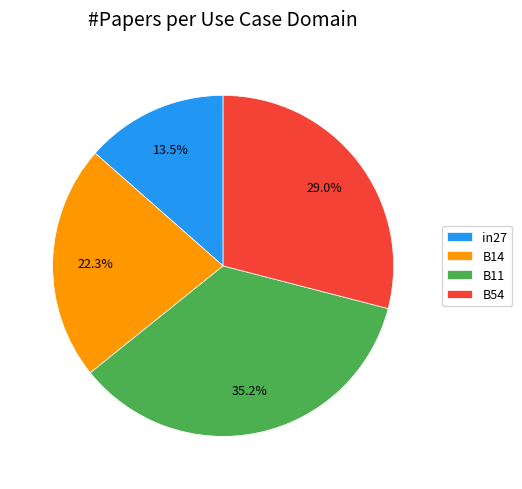

The B11 slice represents 25% of the pie. True or false?

False